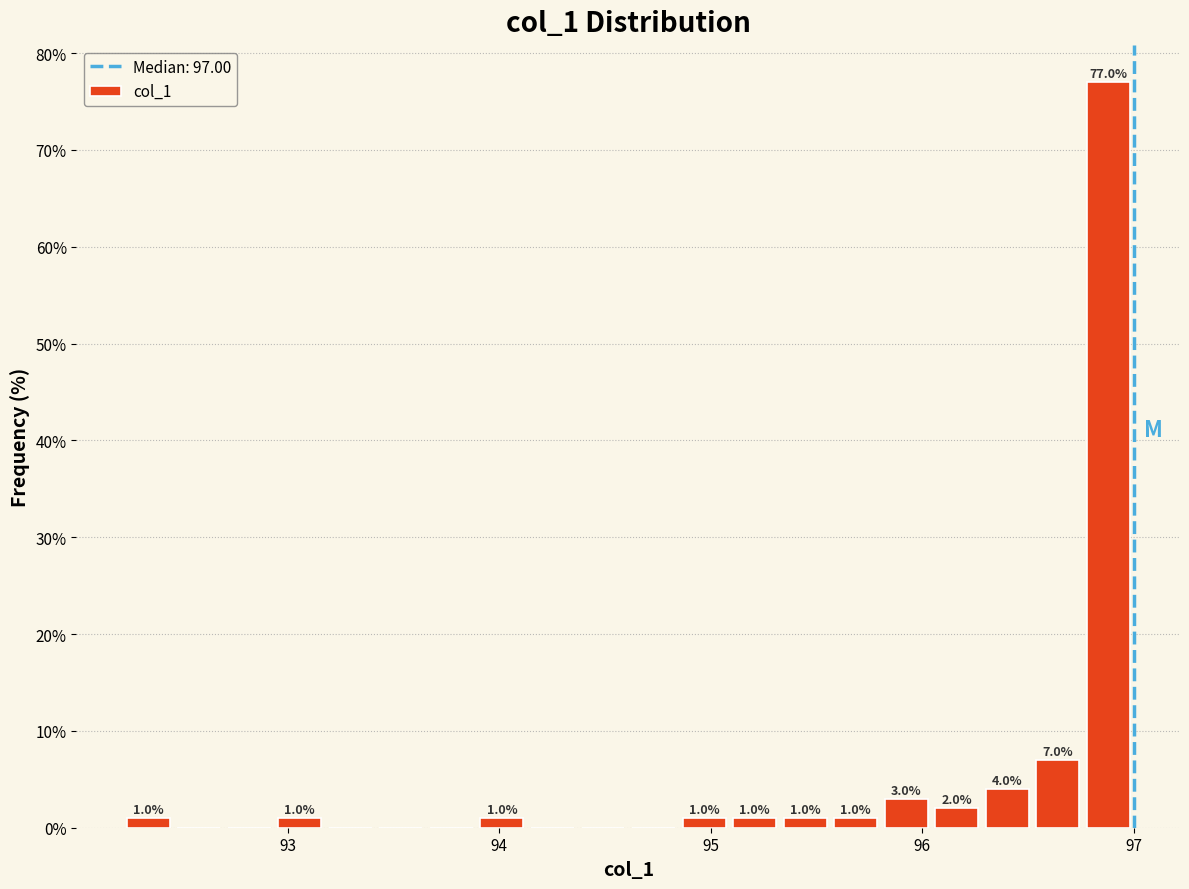

Read against the x-axis, roughly where is the centre of the tallest bar?

96.9